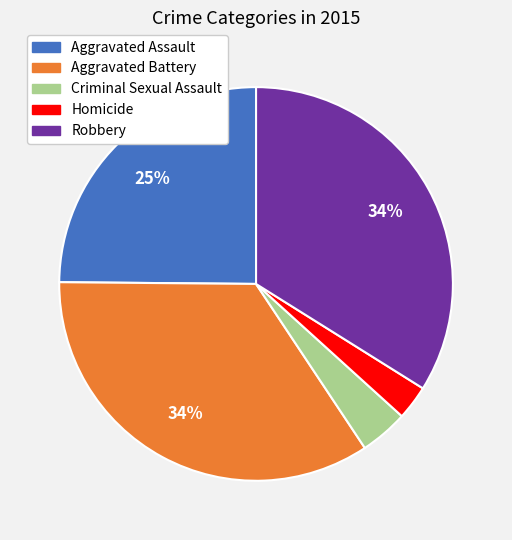

To the nearest percent, what is the difference between the Criminal Sexual Assault and Robbery slice percentages?

30%